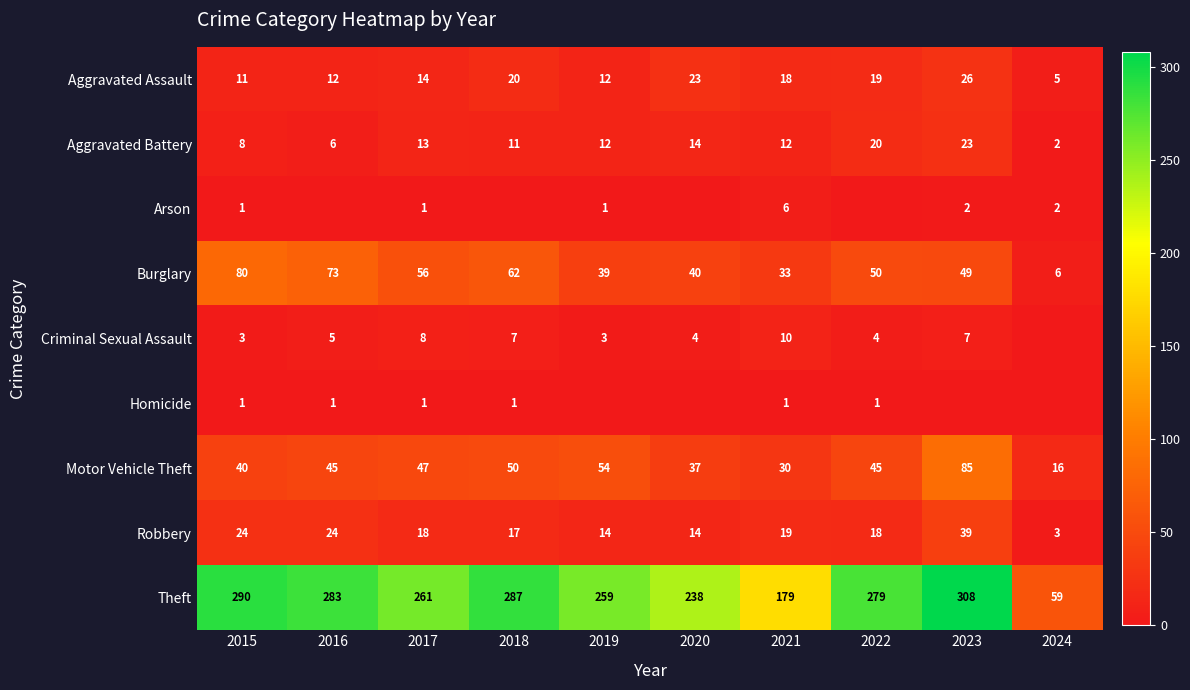

Count the Homicide values in the range 0 to 1.

10